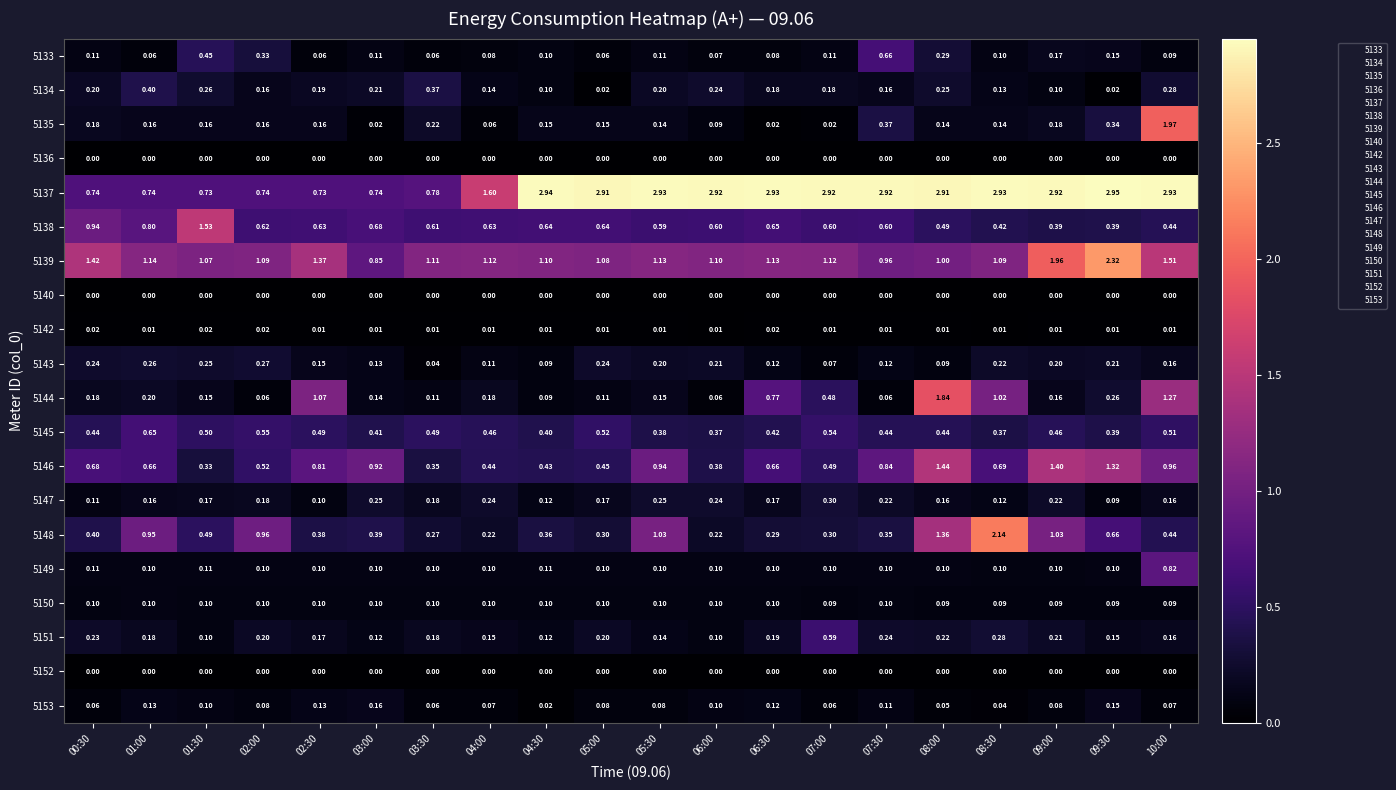

How many distinct data groups are displayed?

20